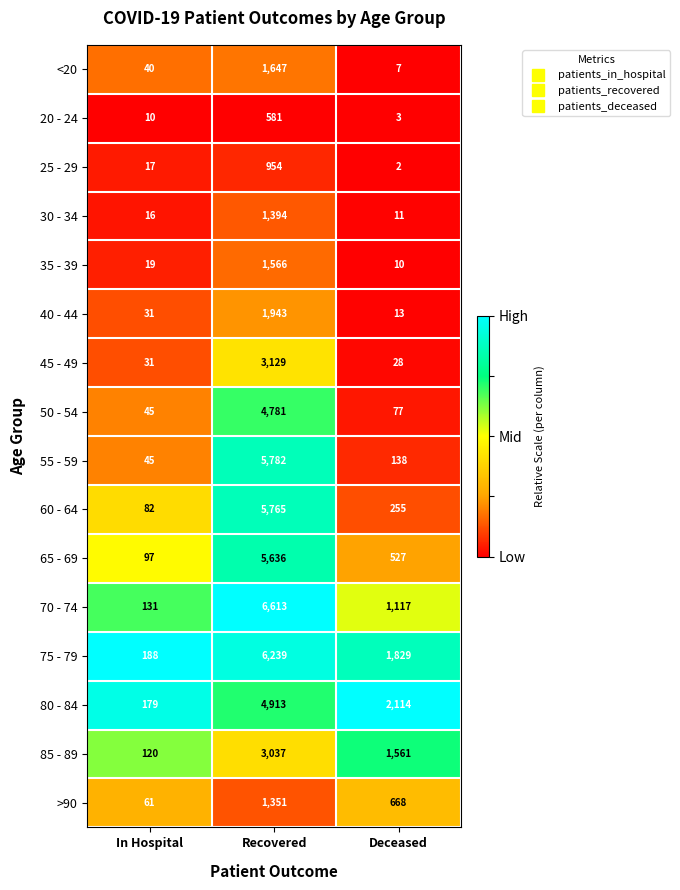

What is the sum of the 80 - 84 values at In Hospital and Deceased?

2293